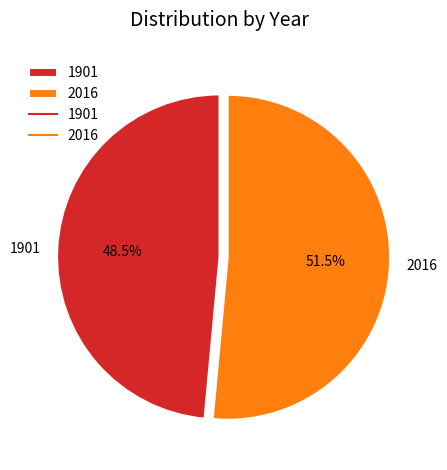

Which has a higher value, 1901 or 2016?

2016